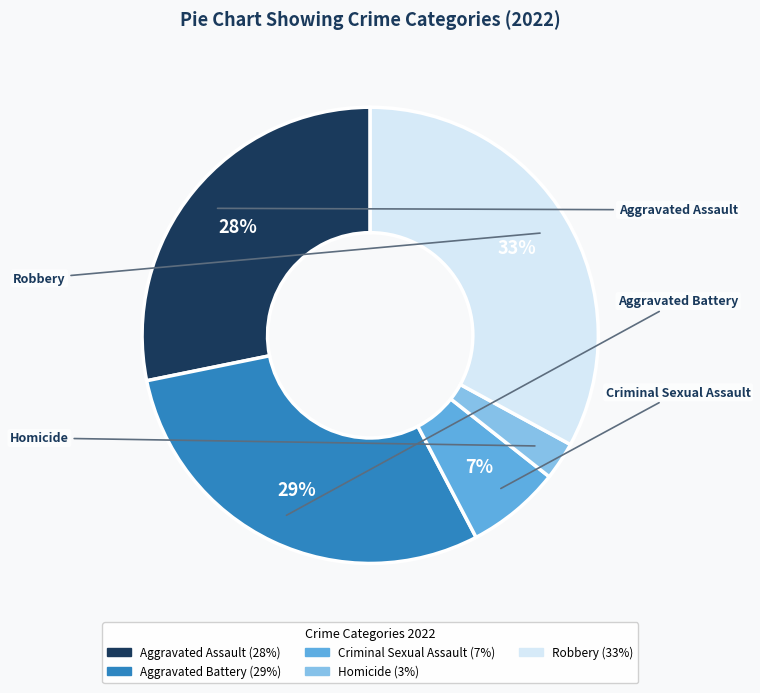

Which slice is the smallest?

Homicide